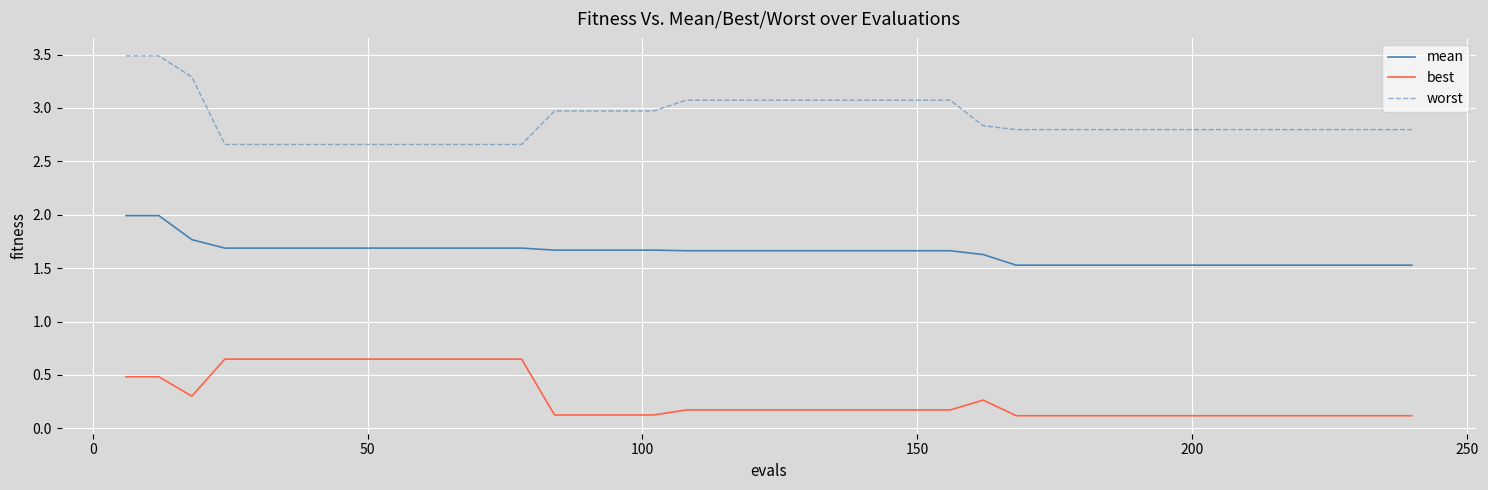

Which series has the largest total across all categories?

worst